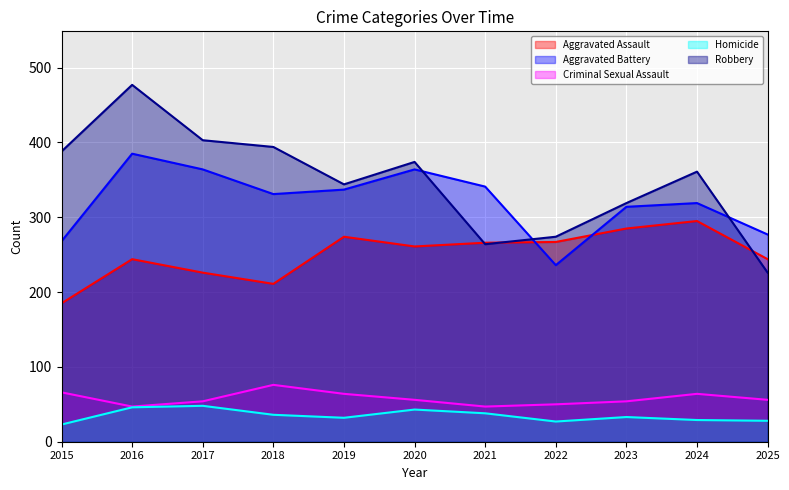

Where is the first local minimum for Aggravated Assault?

2018